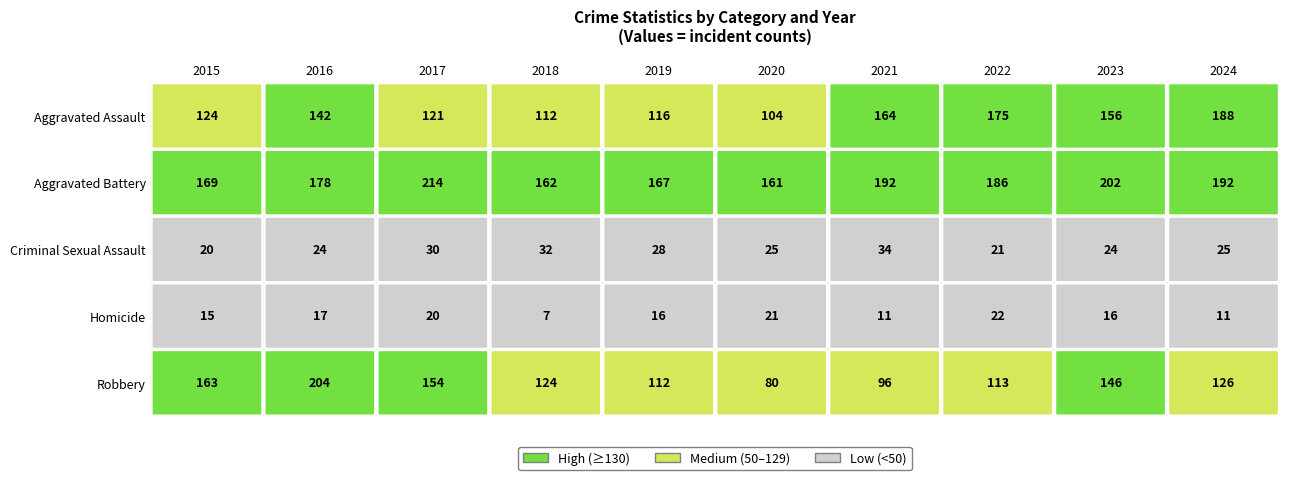

The value of Robbery at 2017 is 154. True or false?

True